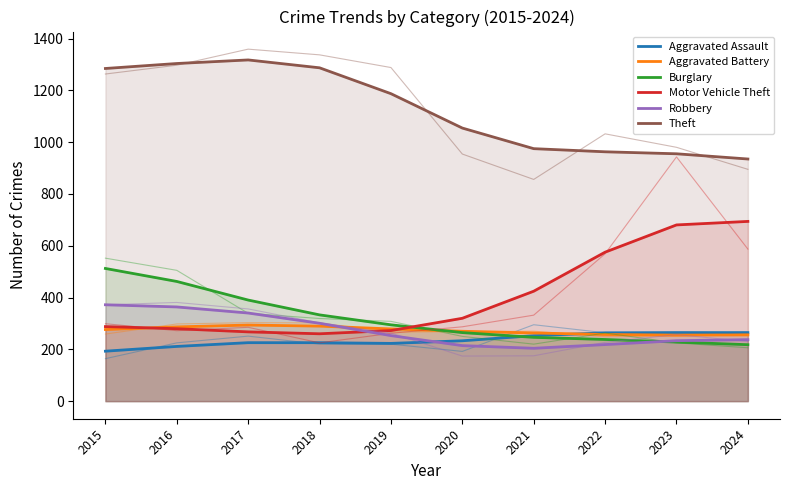

What is the difference between the maximum and minimum values in the Aggravated Battery series?

38.8